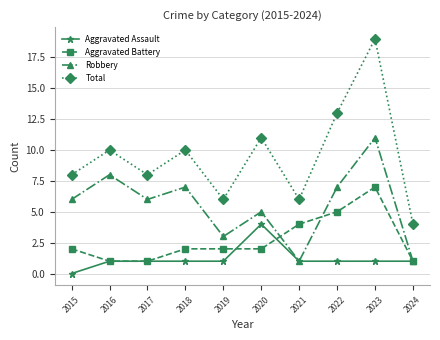

What is the difference between the highest and lowest values at 2020?

9